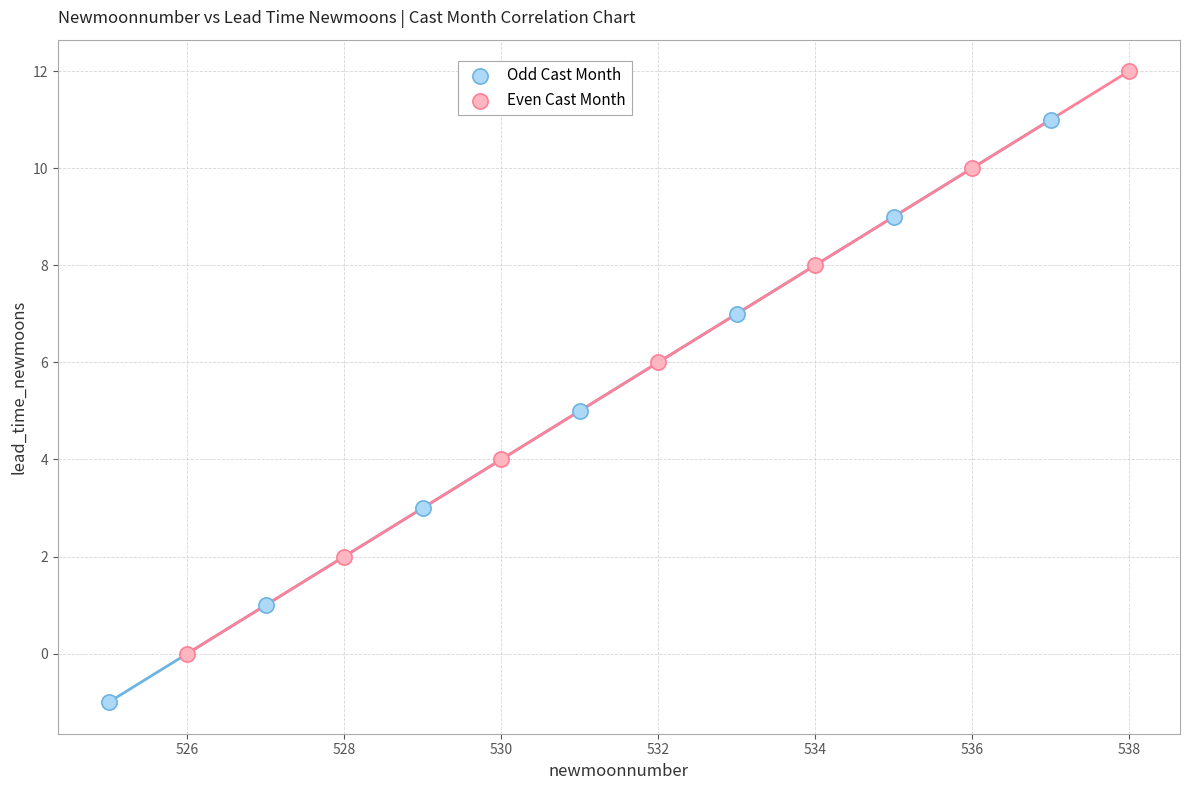

What are all the series names shown in the legend?

Odd Cast Month, Even Cast Month